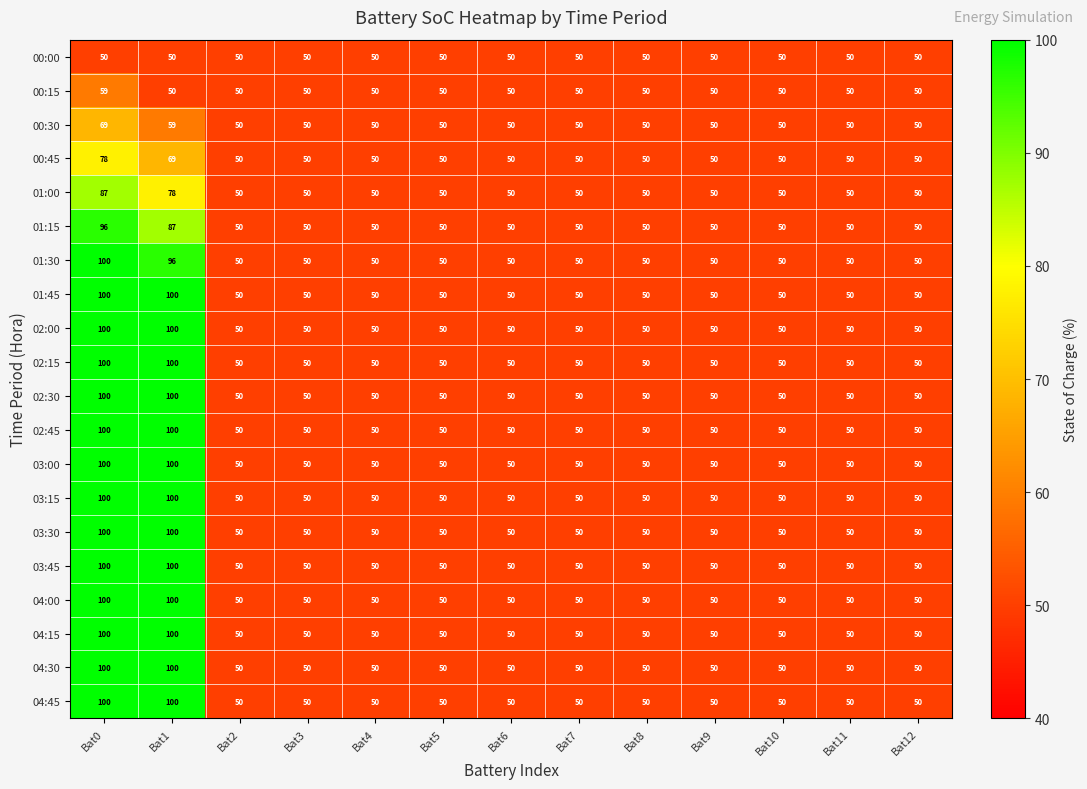

True or false: 01:15 has a value of 87 at Bat1.

True